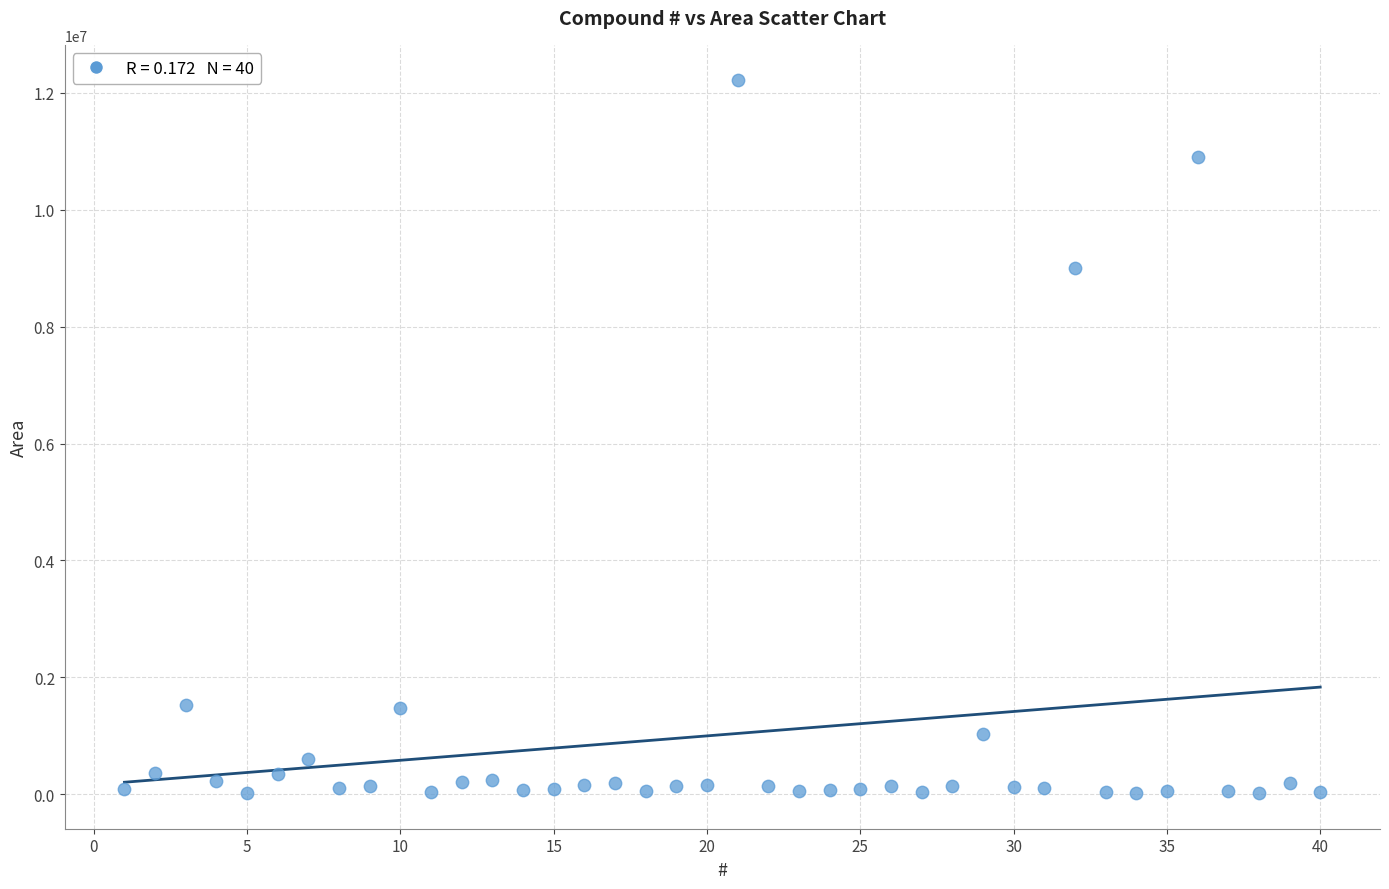

What is the range of X values (max minus min)?

39.0